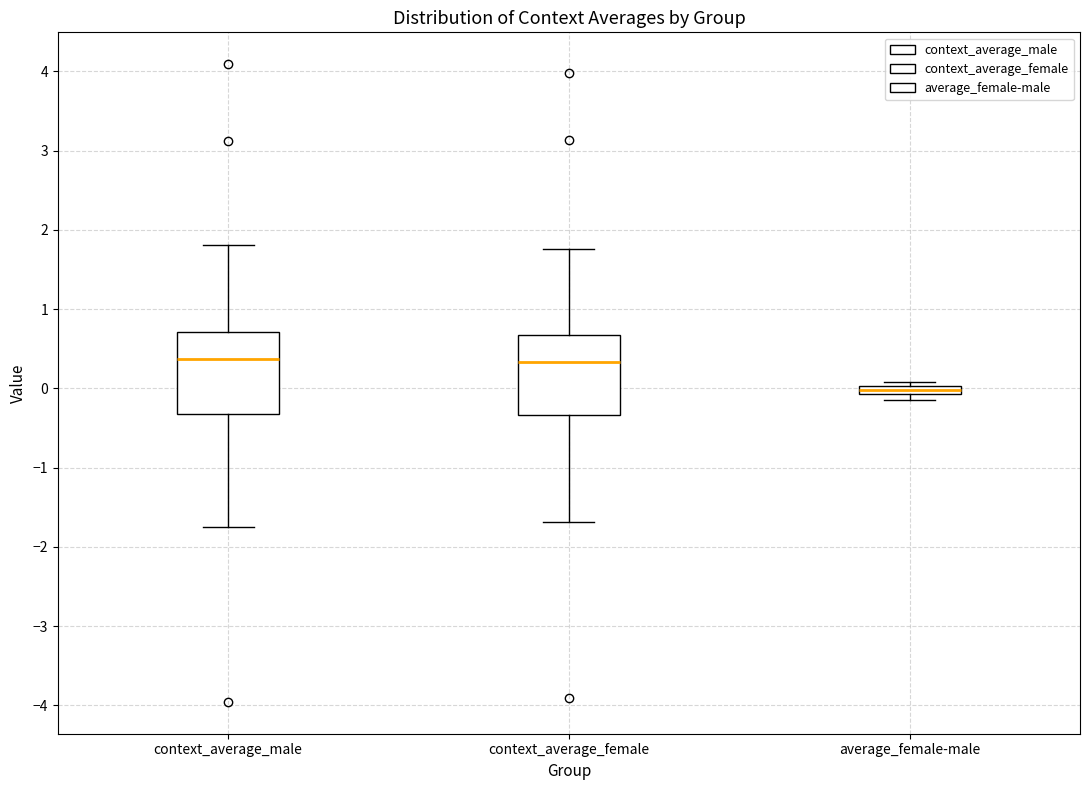

Which box's median line is the lowest?

average_female-male